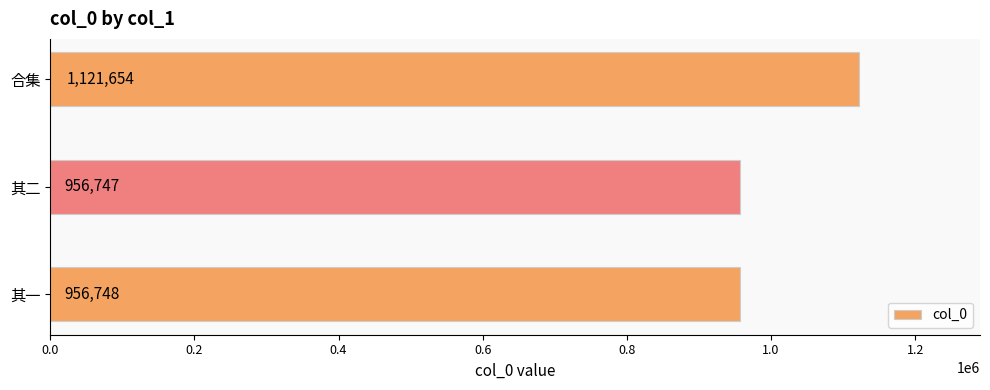

Are the bars grouped side by side (vs. stacked)?

No